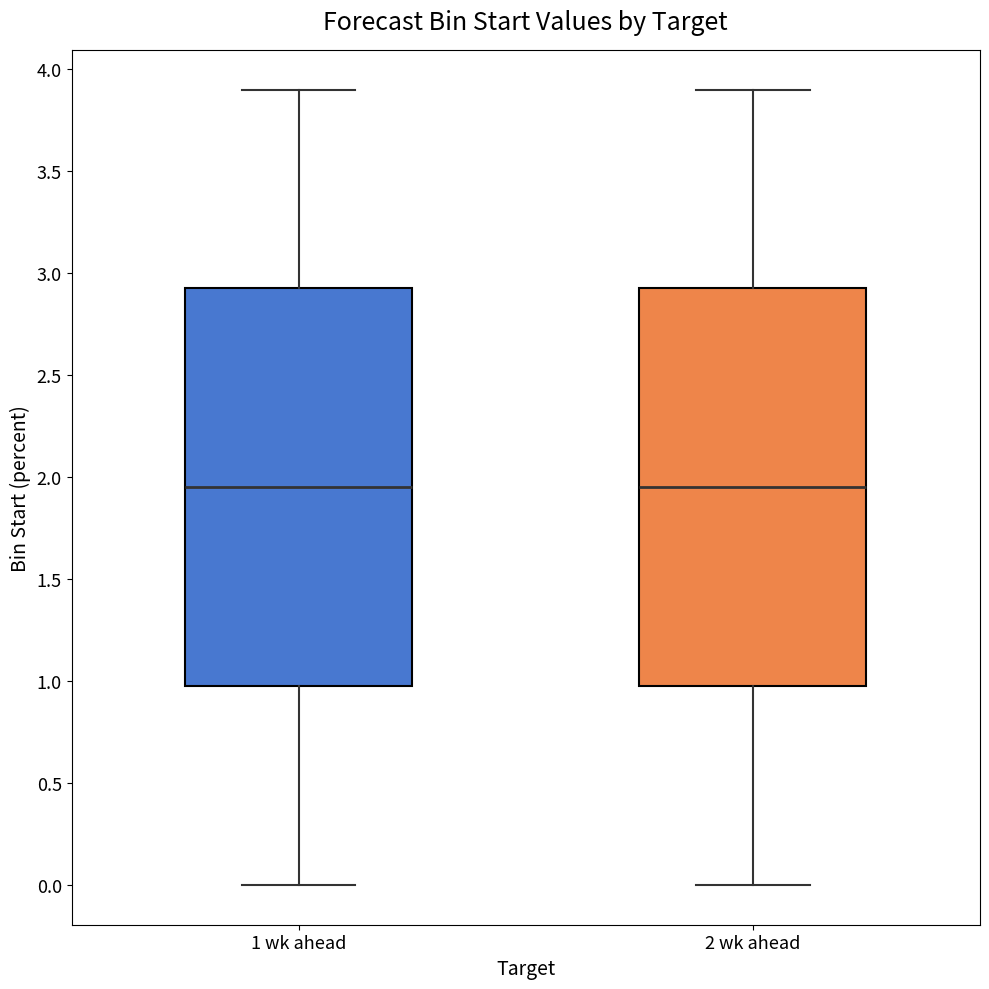

Reading left to right, transcribe this box plot: for each box, give where its median line is, the range the box spans, and where its two whiskers end, as read against the y-axis. The values are not printed on the chart, so give them approximately, as read against the axis.

1 wk ahead: median 1.95, box 1.00 to 2.95, whiskers 0.00 to 3.90
2 wk ahead: median 1.95, box 1.00 to 2.95, whiskers 0.00 to 3.90